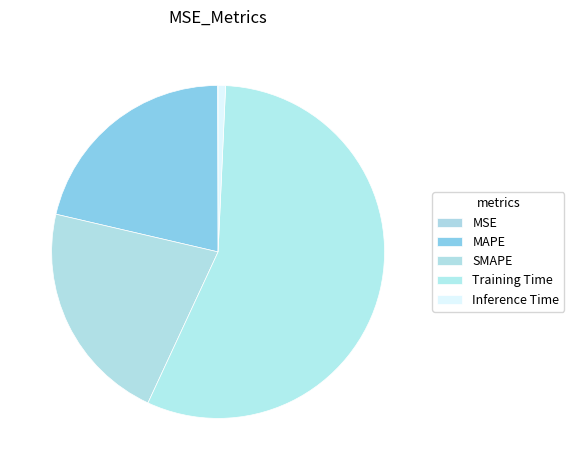

To the nearest percent, what is the difference between the MAPE and MSE slice percentages?

21%